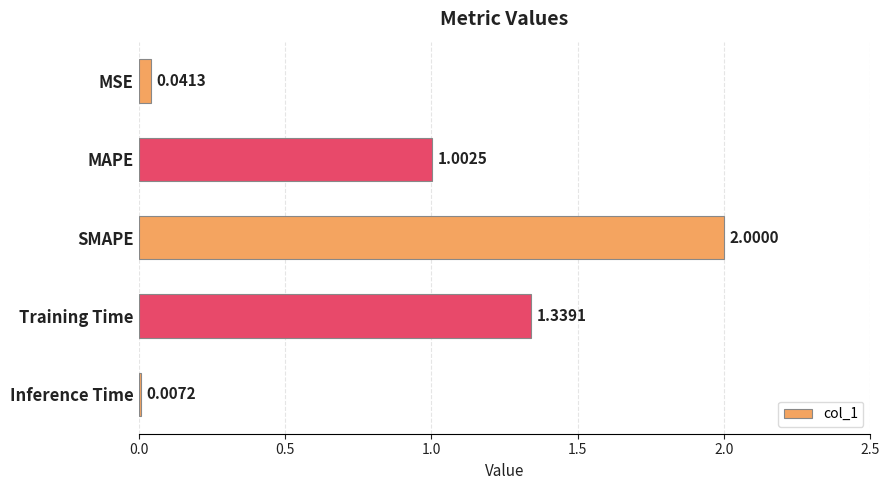

What is the sum of the values at Training Time and MAPE?

2.3